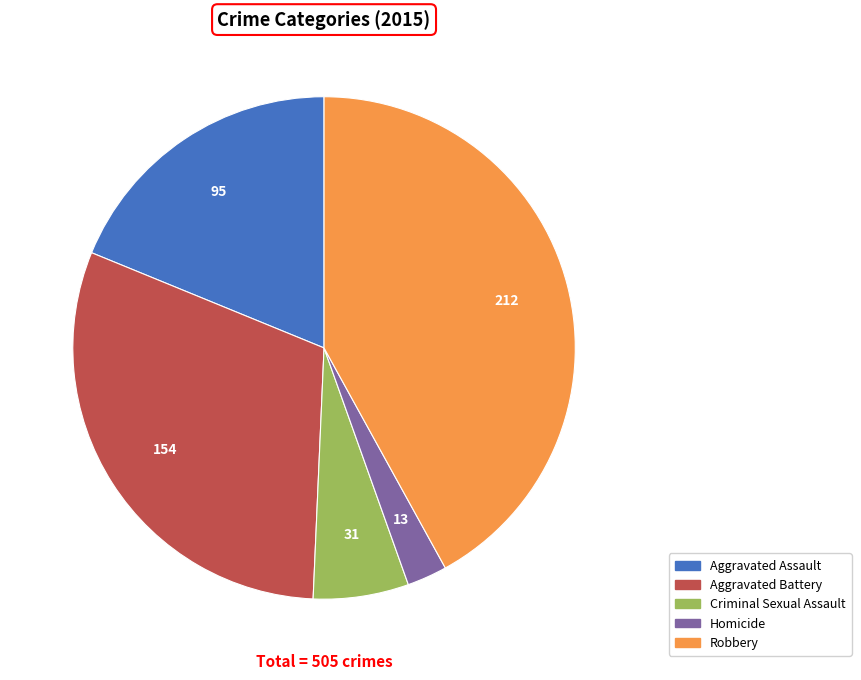

True or false: Robbery accounts for 42% of the total.

True